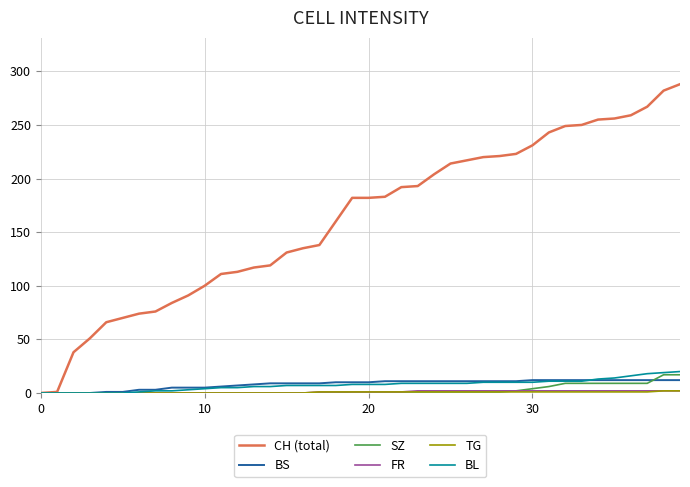

Which series has the widest spread of values?

CH (total)